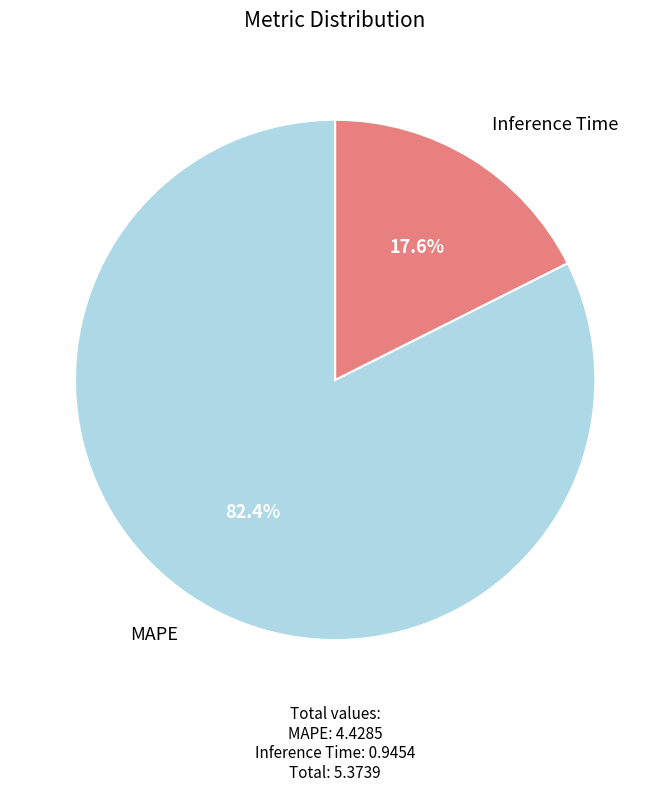

Does any single category account for the majority?

Yes